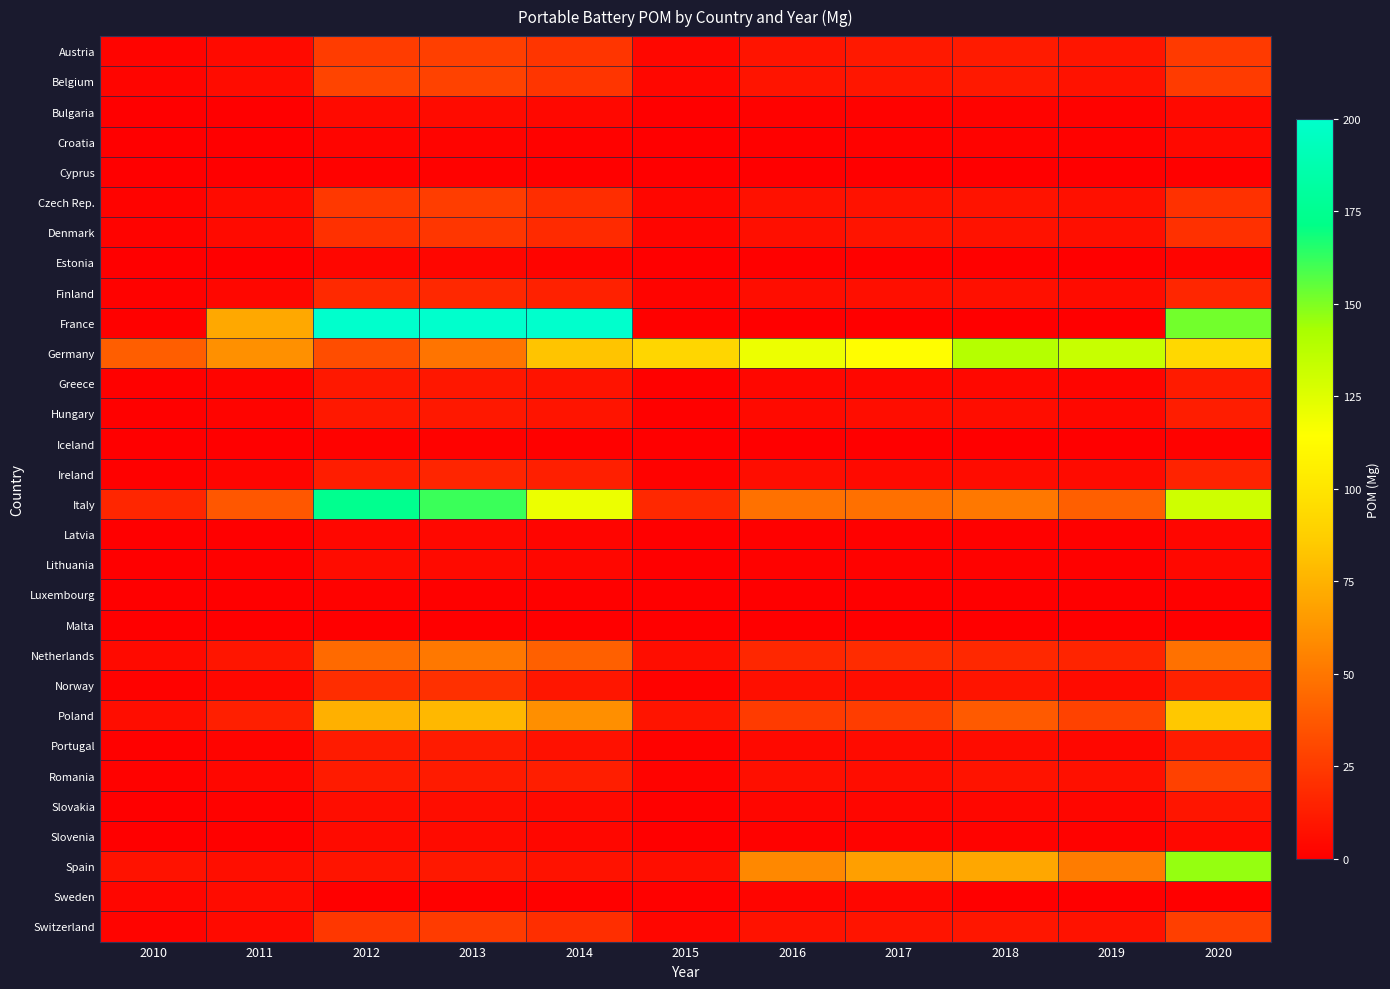

At 2011, list the series in order from largest to smallest.

France, Germany, Italy, Poland, Netherlands, Spain, Belgium, Sweden, Czech Rep., Austria, Denmark, Switzerland, Finland, Romania, Norway, Ireland, Portugal, Greece, Hungary, Slovakia, Lithuania, Slovenia, Bulgaria, Estonia, Latvia, Croatia, Cyprus, Luxembourg, Iceland, Malta